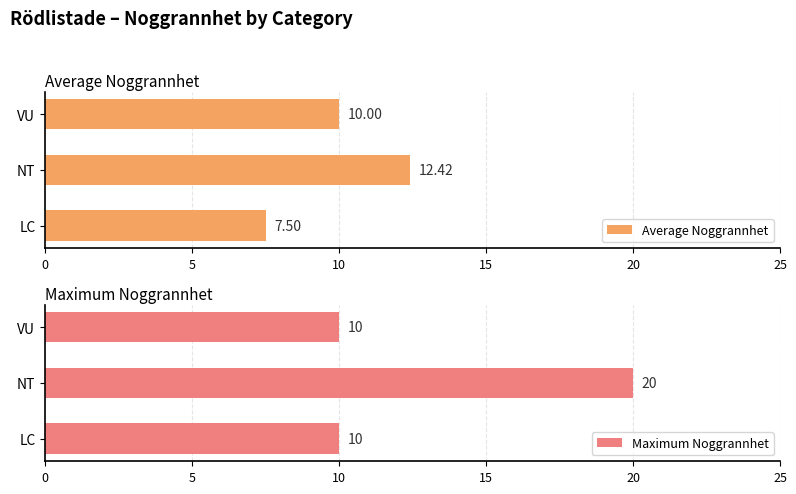

True or false: Maximum Noggrannhet has a value of 17 at VU.

False